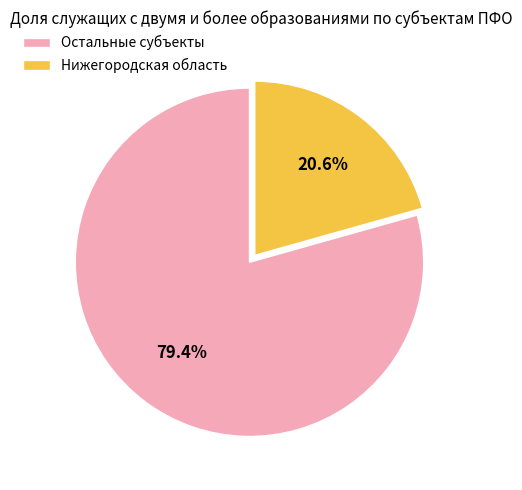

What is the ratio of the value at Нижегородская область to the value at Остальные субъекты?

0.3